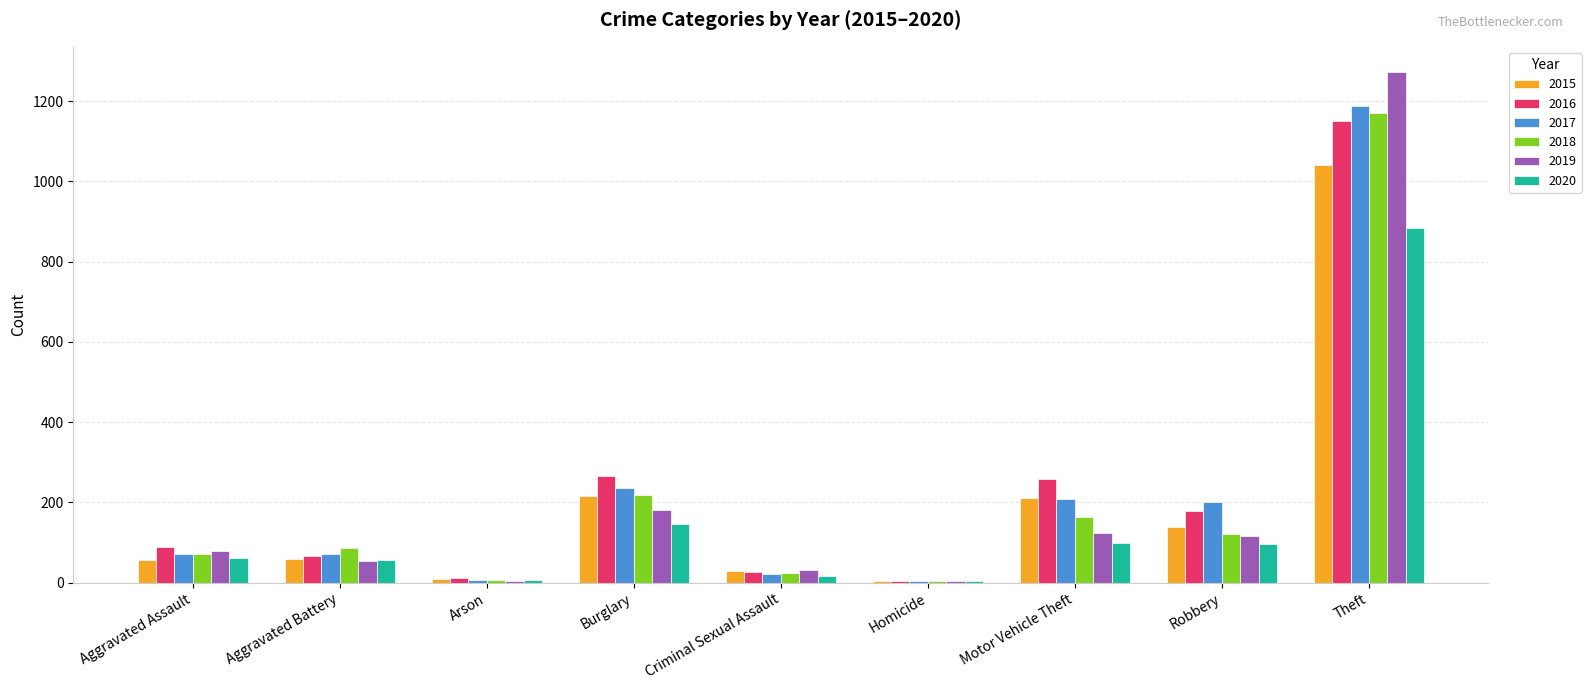

Is it true that 2015 equals 60 at Aggravated Battery?

True